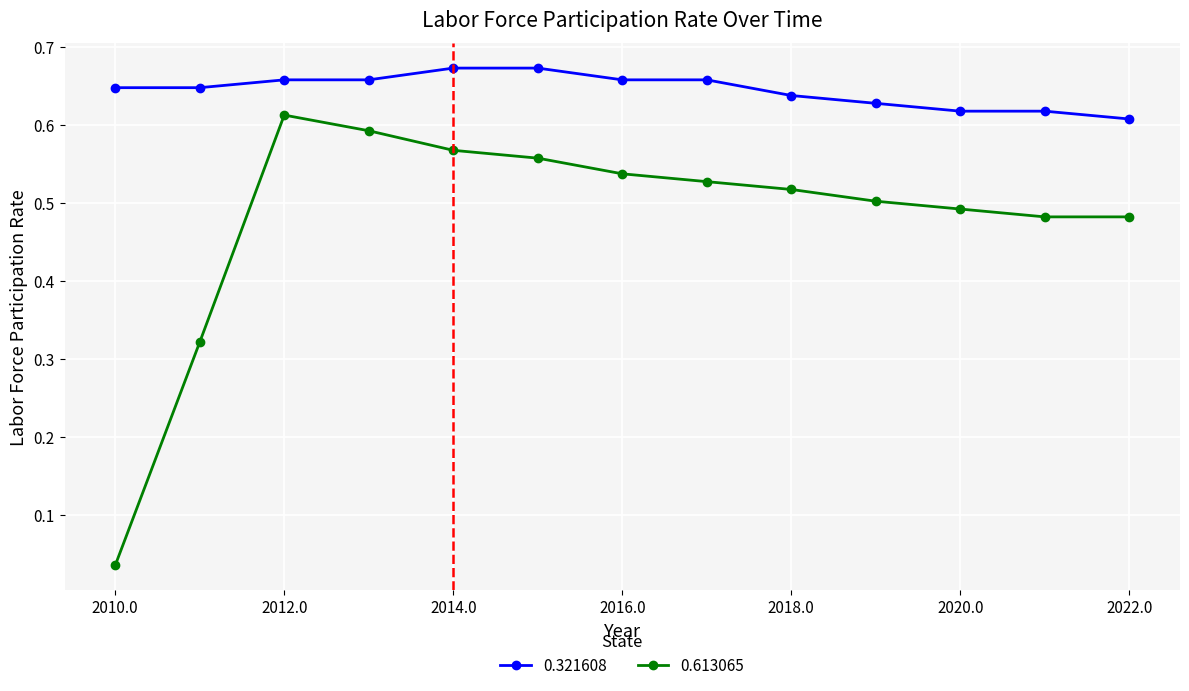

True or false: 0.613065 and 0.321608 cross at least once.

False